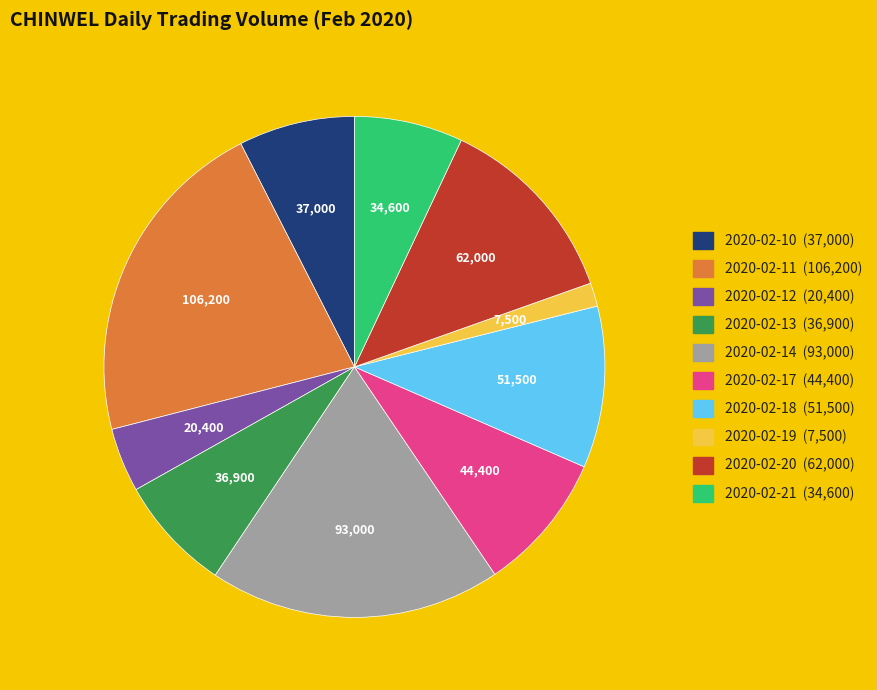

Does 2020-02-17 represent more than half of the total?

No